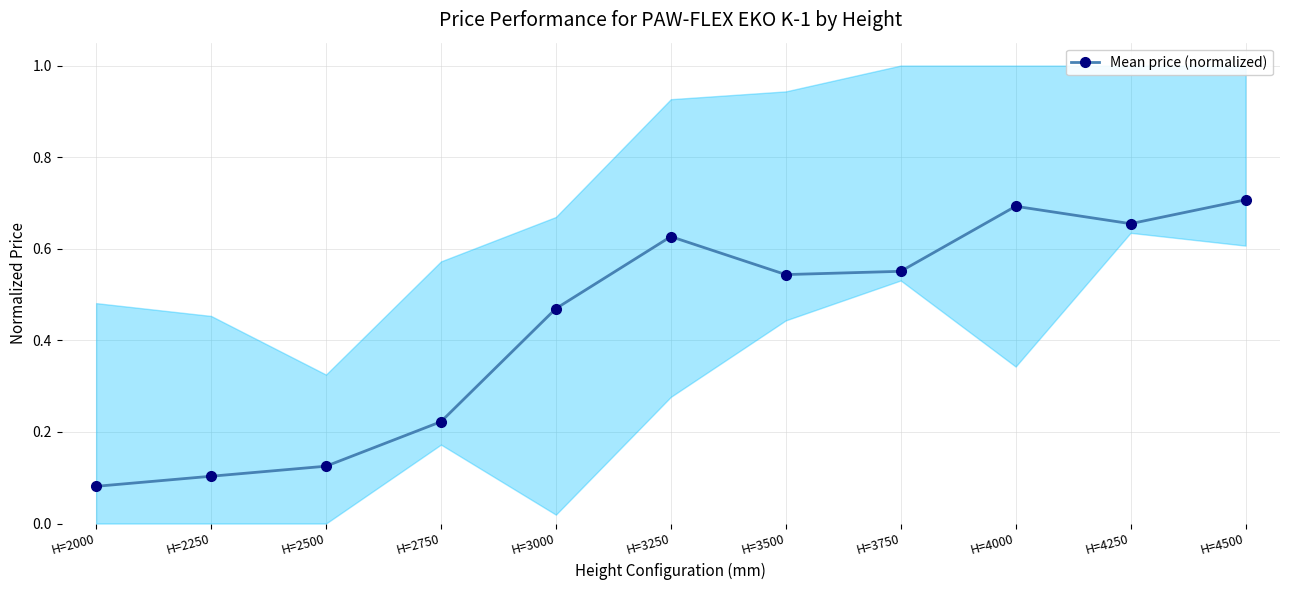

True or false: the data shows 0.1 at H=2000.

True